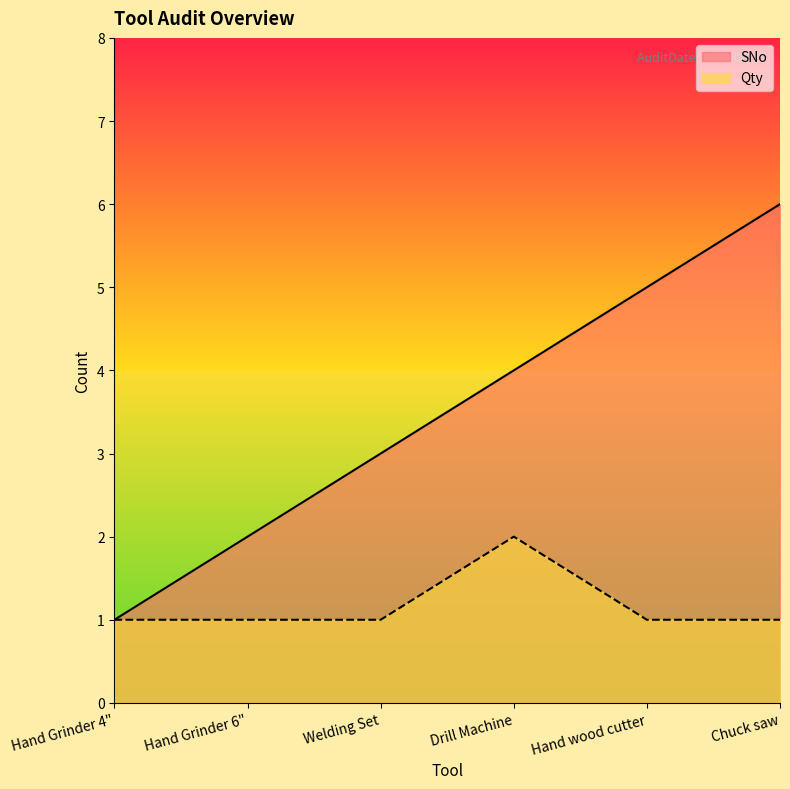

What is the approximate value of SNo at Chuck saw?

6